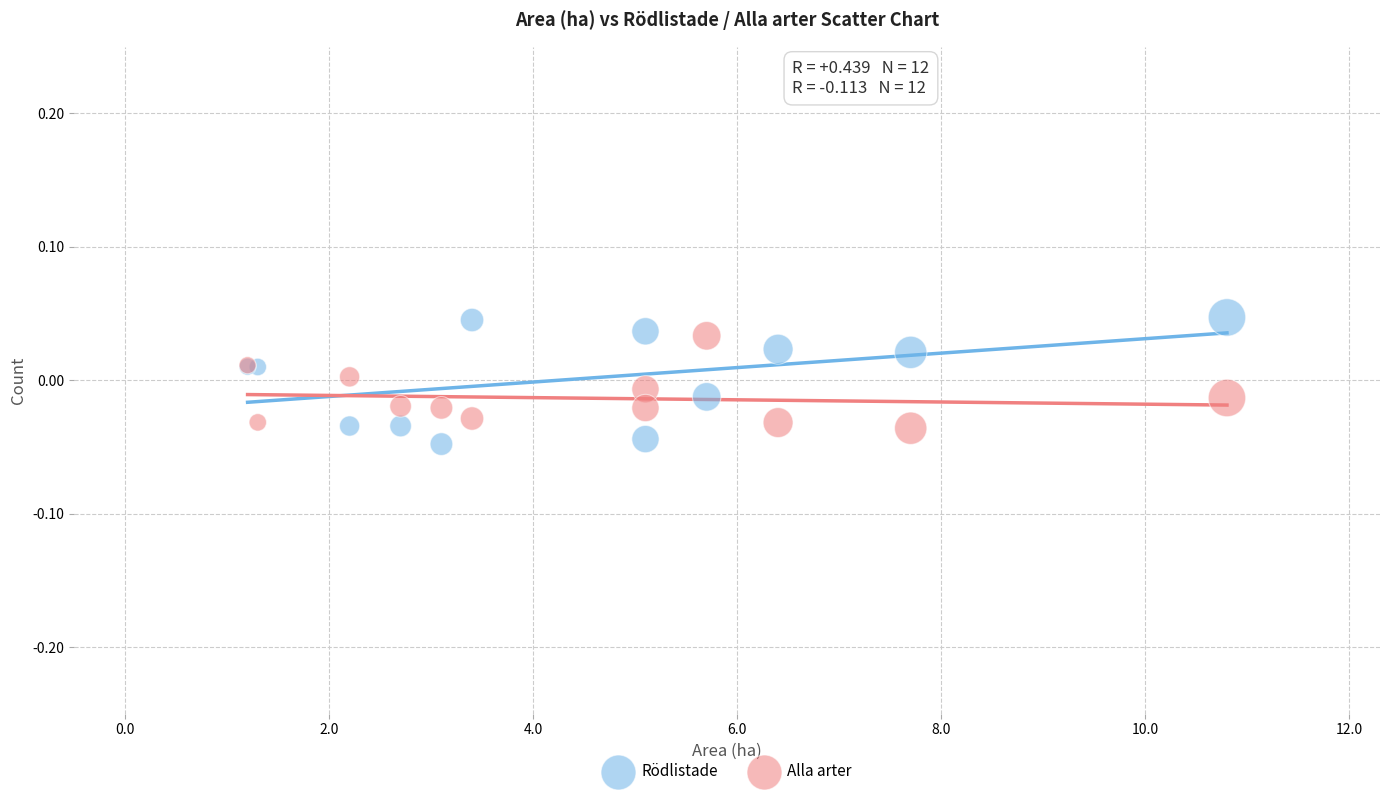

What is the X range (max minus min) for the scatter plot?

9.6